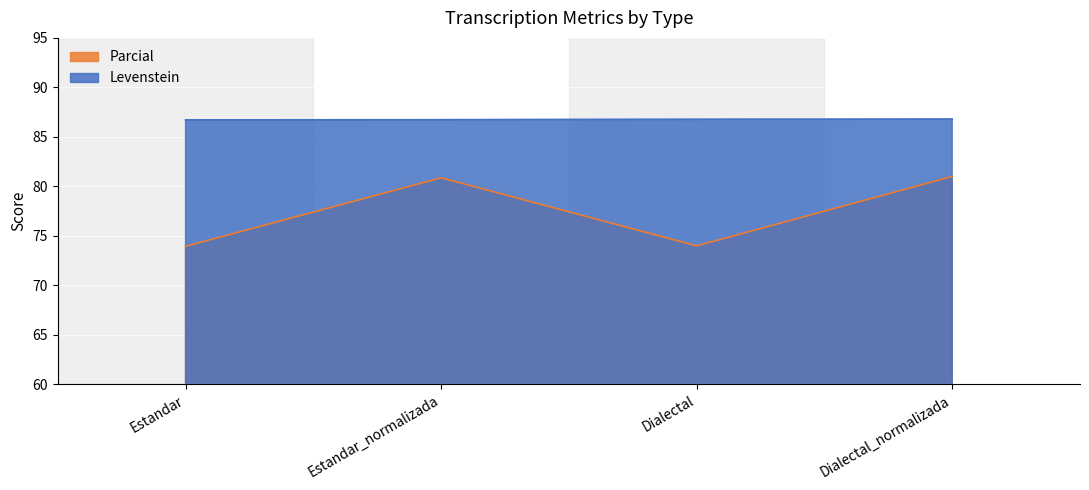

Count the number of categories in the chart.

4